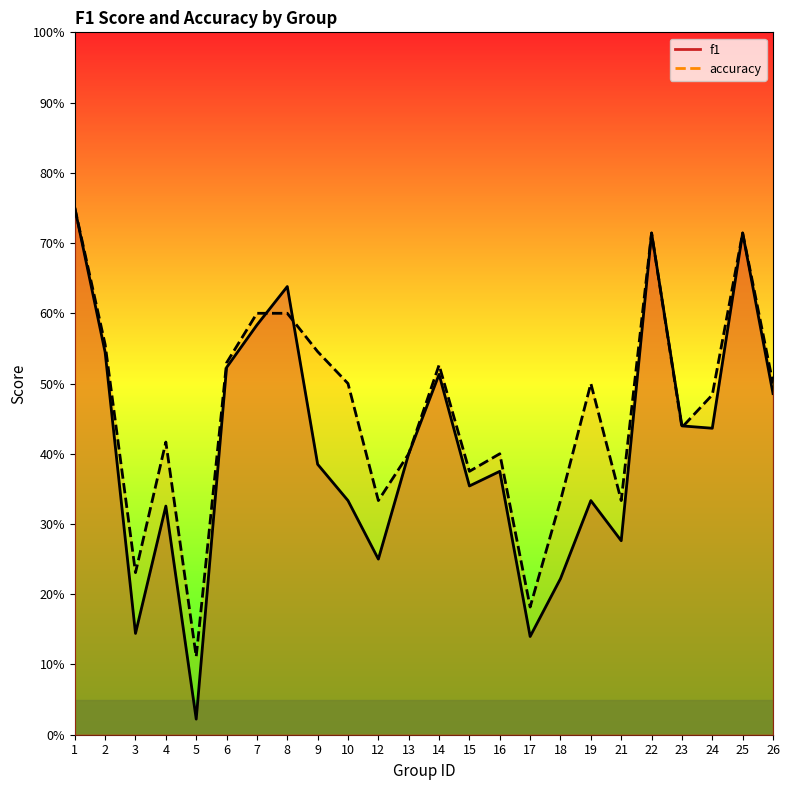

What are all the series names shown in the legend?

f1, accuracy